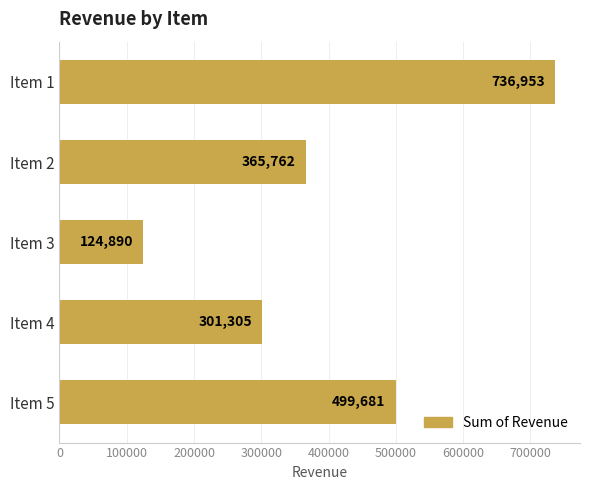

What is the difference between the values at Item 2 and Item 5?

133919